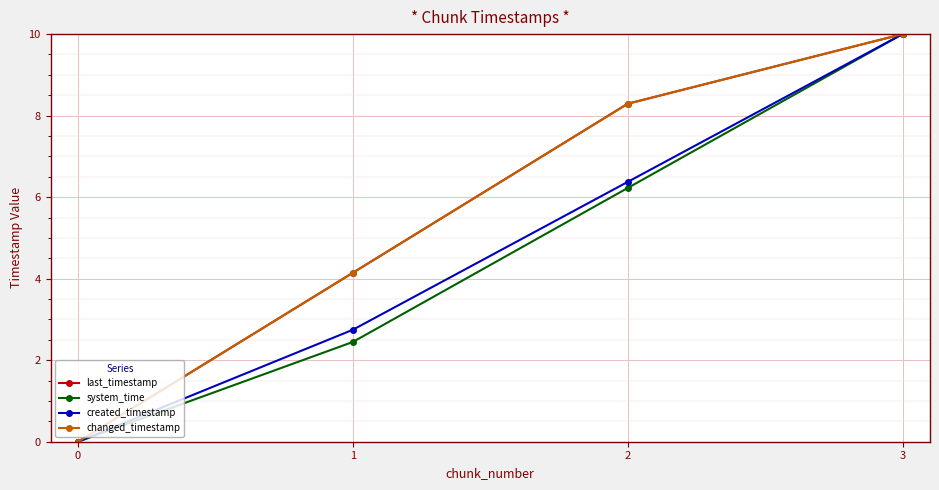

Does the chart have visible grid lines?

Yes